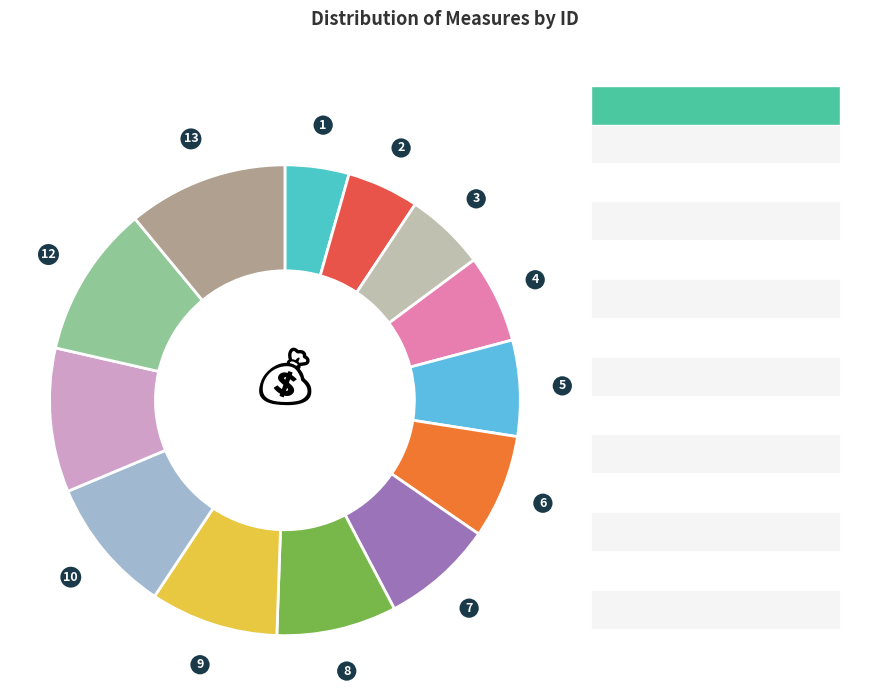

To the nearest percent, what is the average slice percentage?

8%